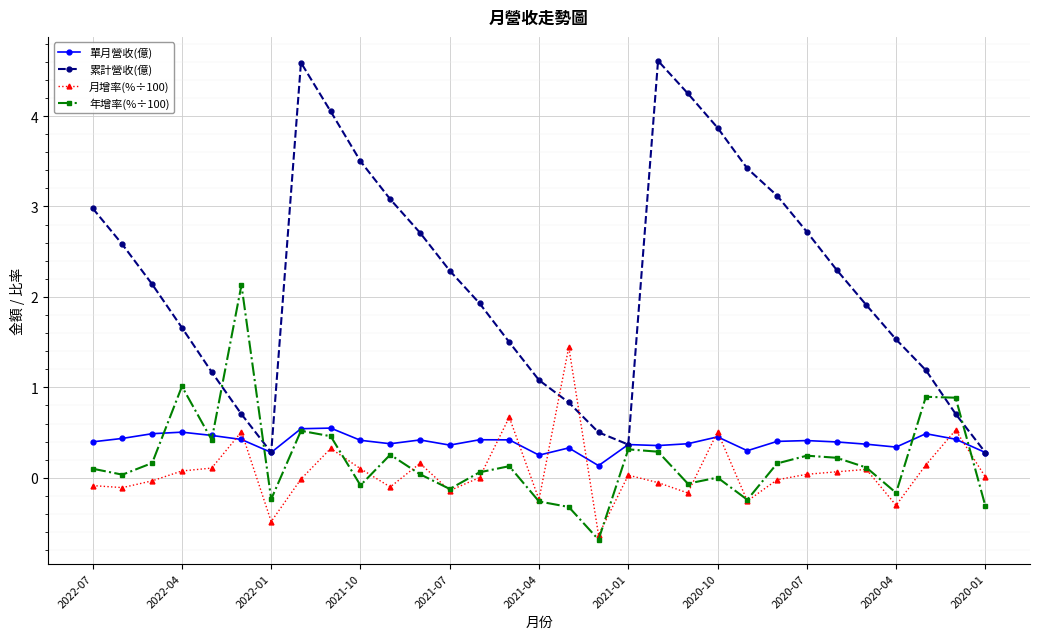

What is the smallest value displayed?

-0.7